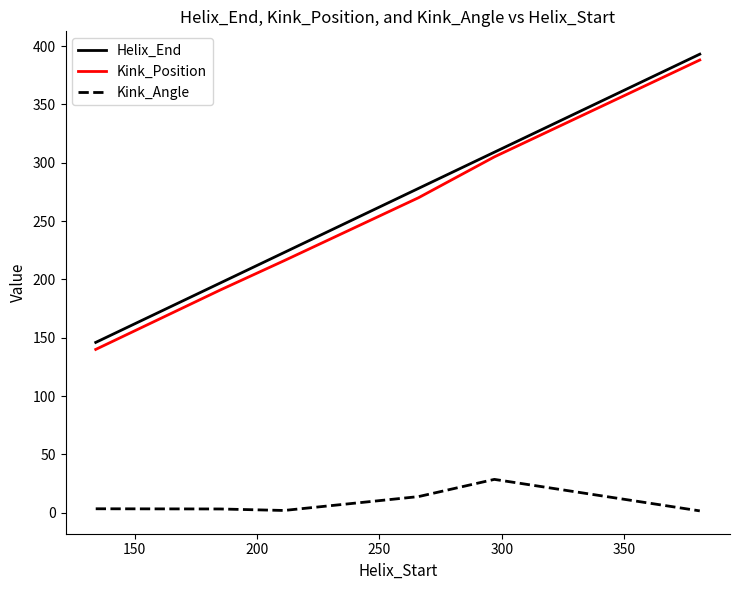

What is the highest value of the Kink_Angle series?

28.6